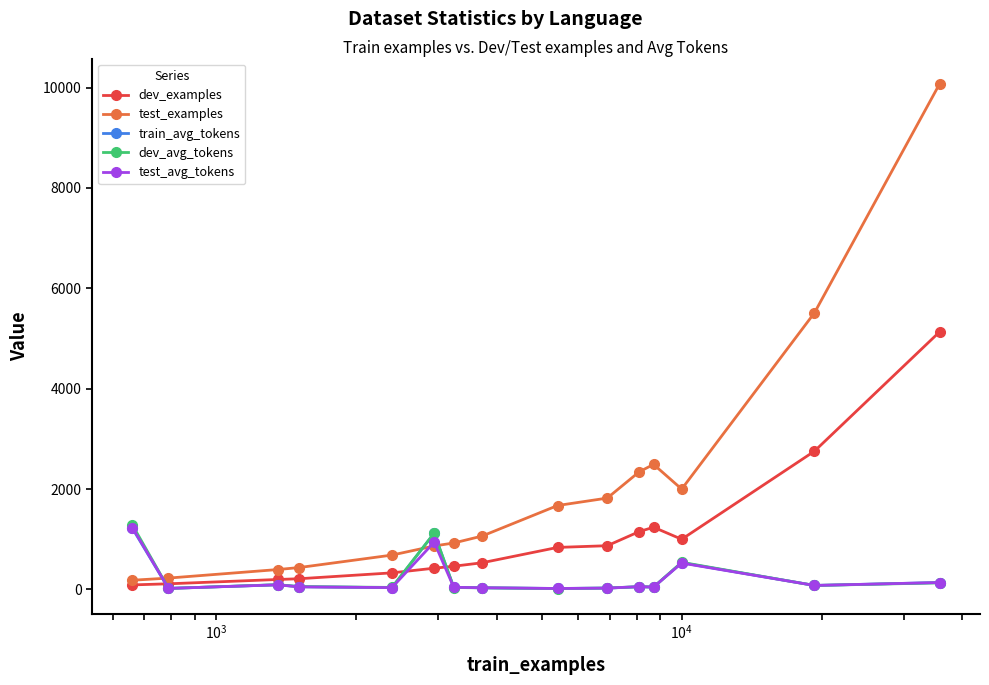

What is the average value of the dev_examples series?

1024.0